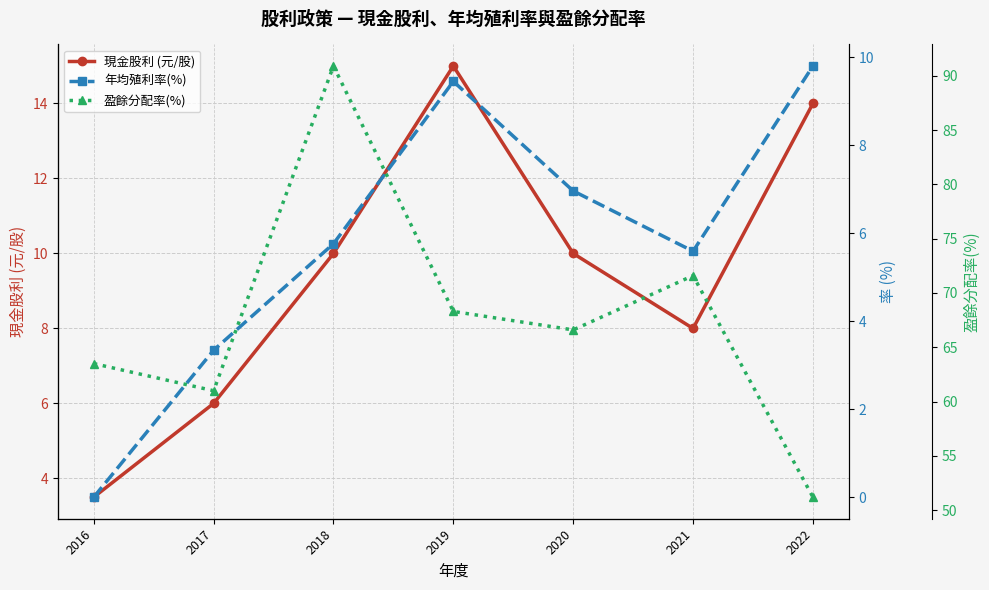

True or false: 現金股利 (元/股) and 年均殖利率(%) intersect in this chart.

False